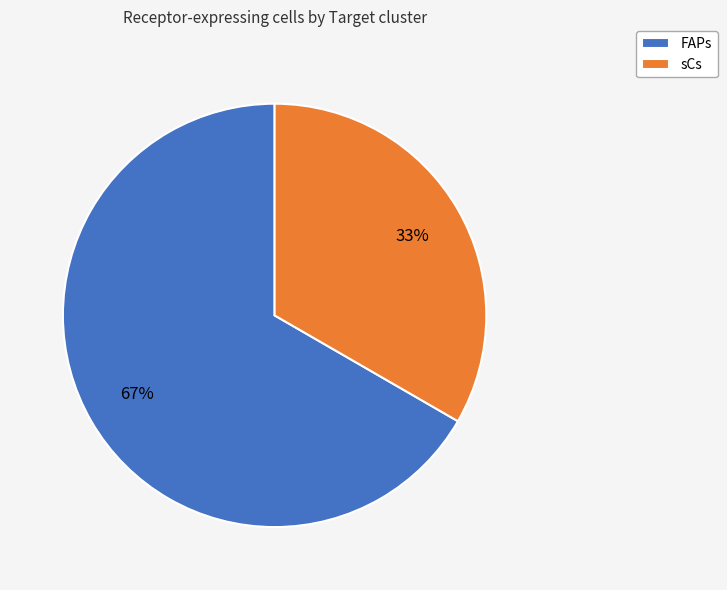

What percentage is the sCs slice, to the nearest percent?

33%